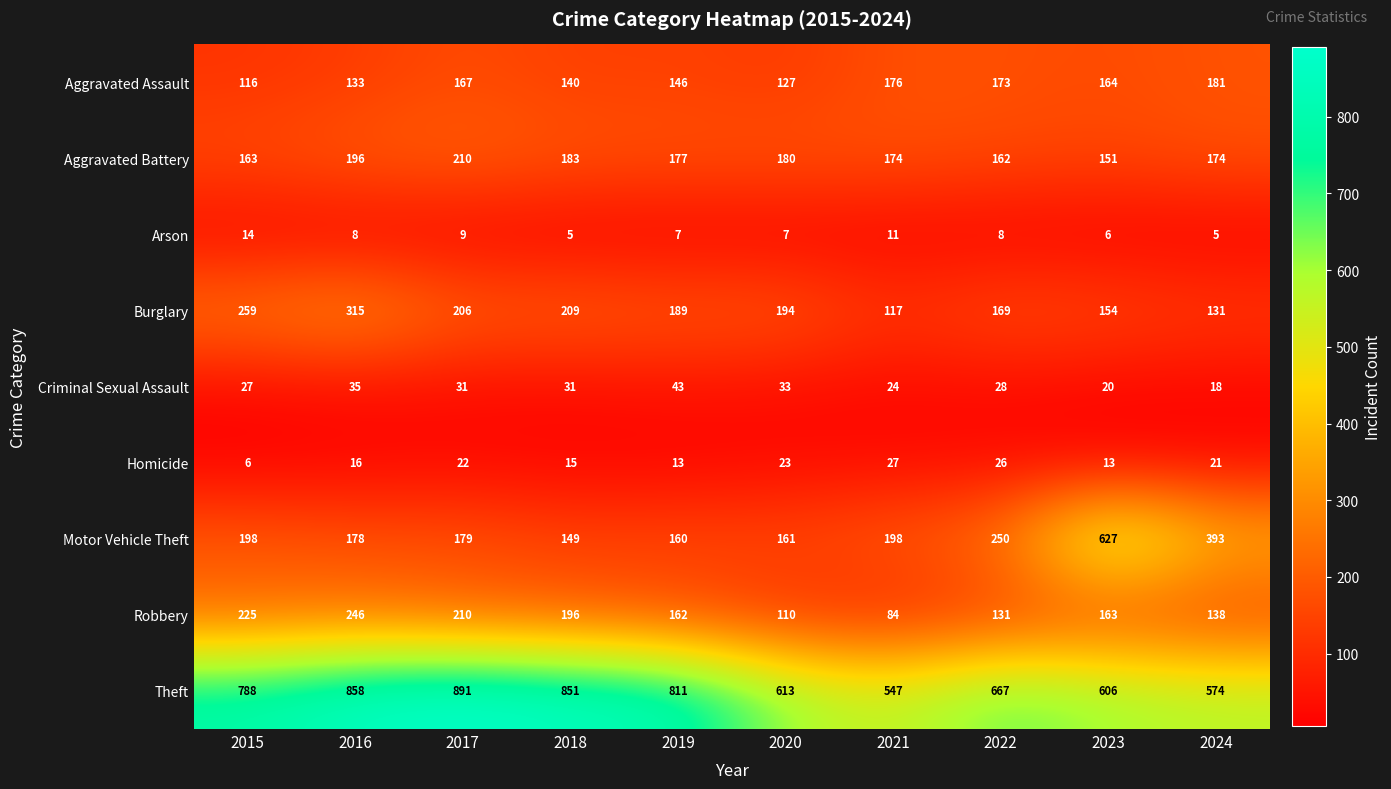

What is the approximate value of Arson at 2023?

6